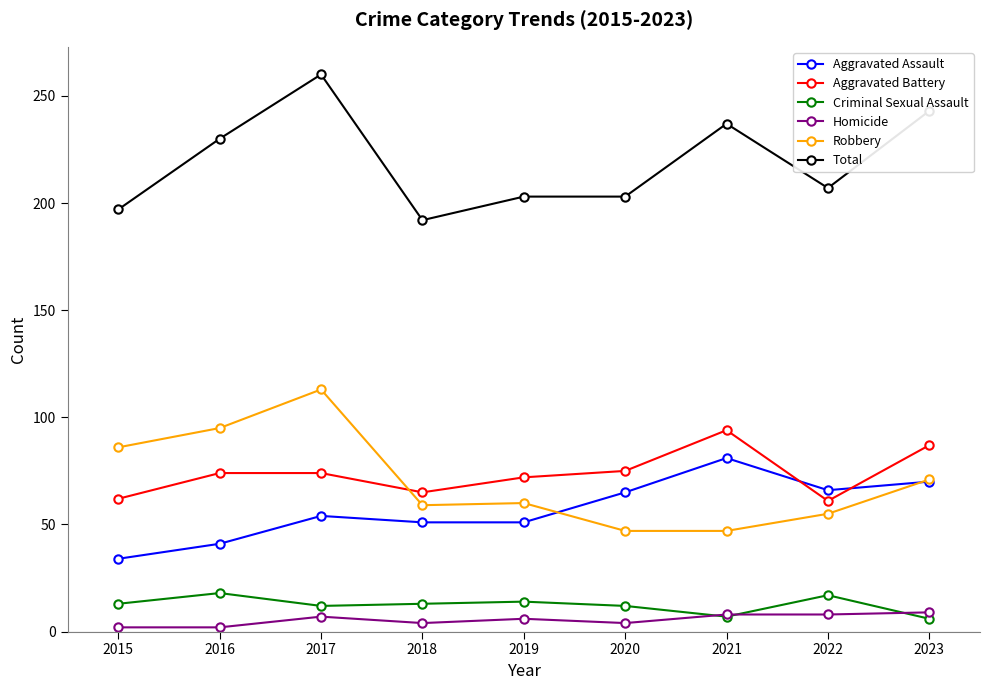

Is it true that Robbery equals 60 at 2019?

True